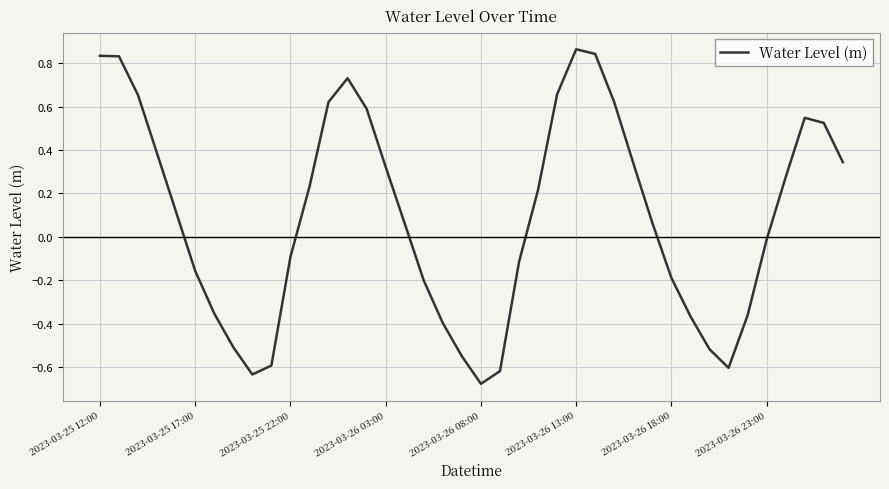

How many values are below 0?

18